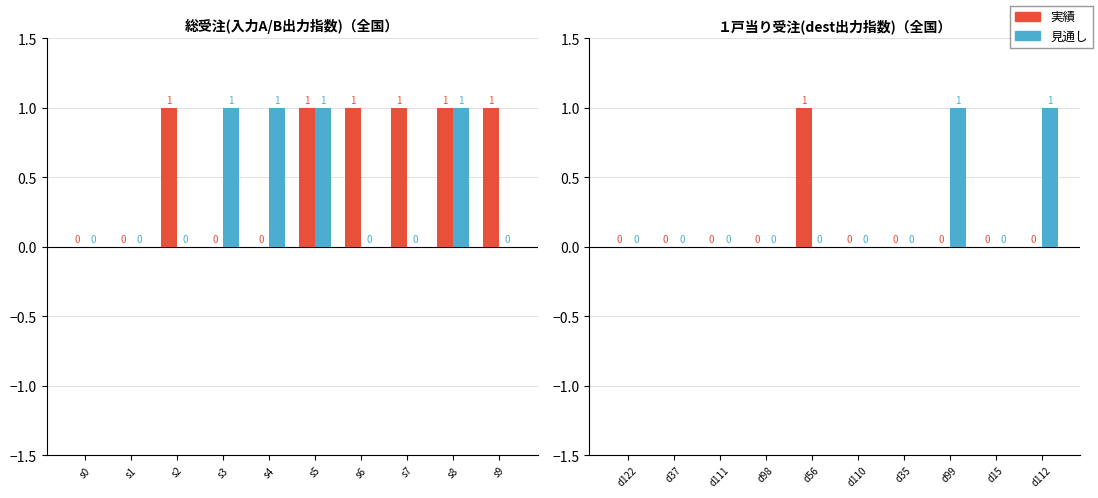

At how many categories does at least one series exceed 0?

3